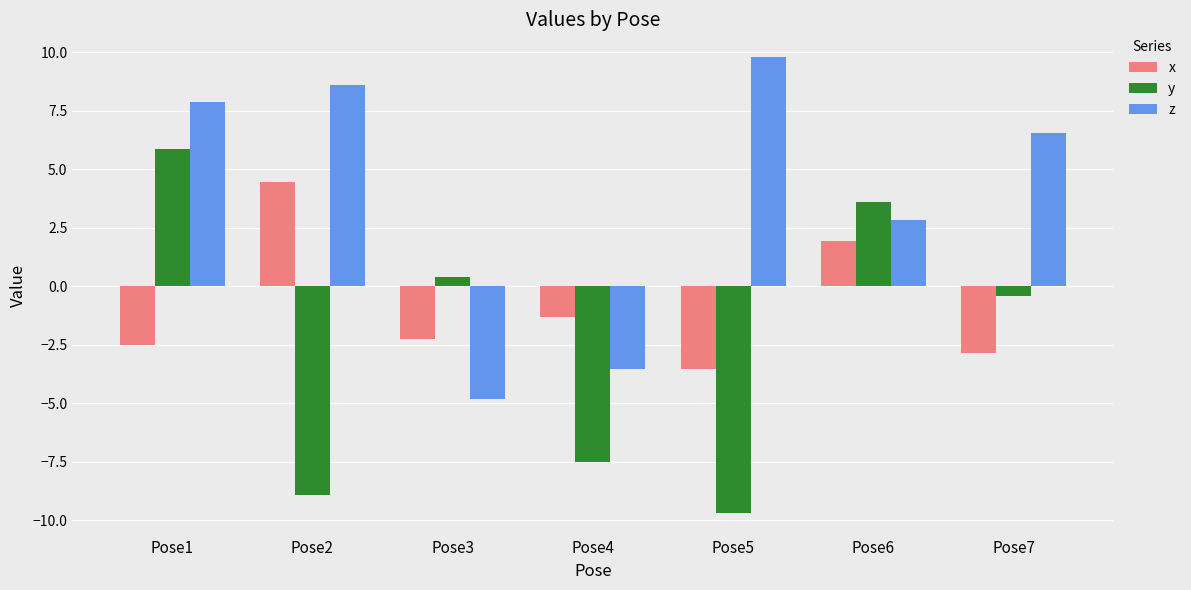

What is the value of the z bar at the 7th from the left?

6.6